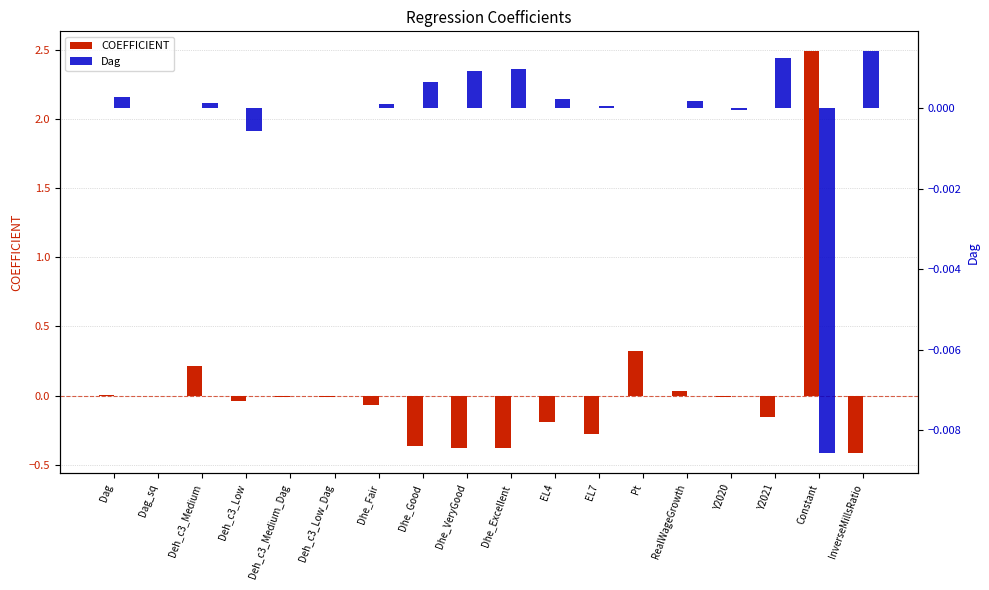

At which category is the sum across all series the highest?

Constant